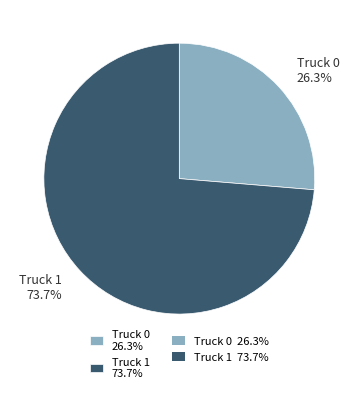

To the nearest percent, what percentage of the pie is Truck 0?

26%